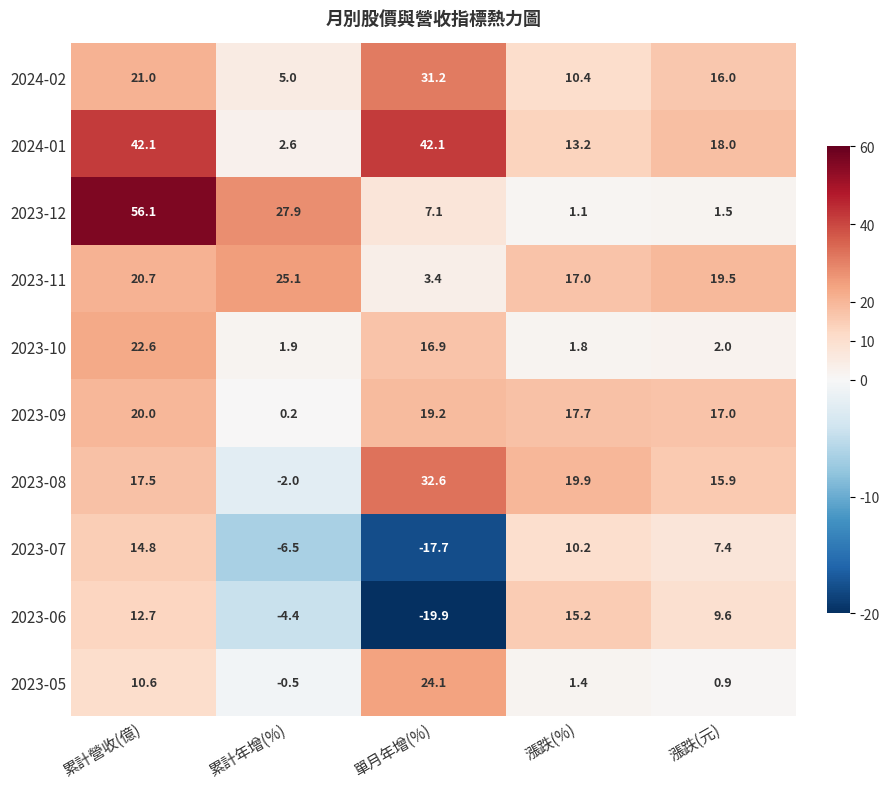

What is the sum of all 2023-08 values?

83.9